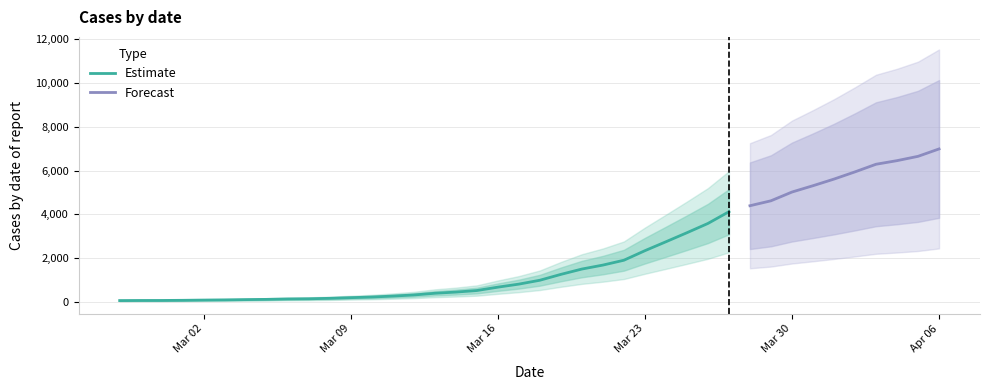

Approximately how many times larger is the value at 2020-03-28 compared to 2020-03-24?

1.6